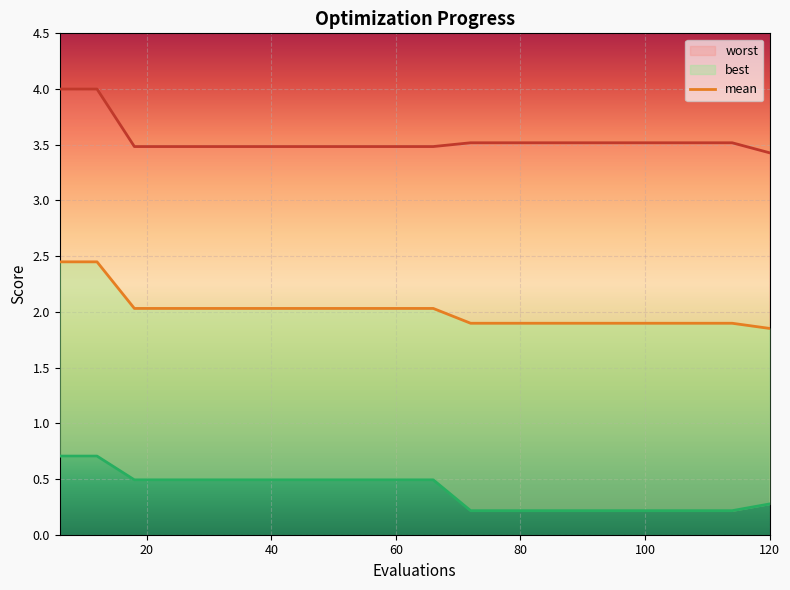

True or false: worst and mean cross at least once.

False